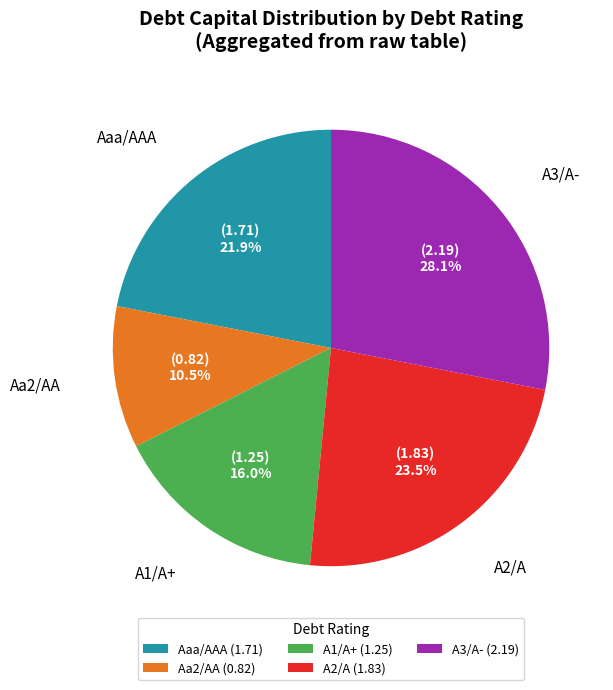

How many slices are in this pie chart?

5